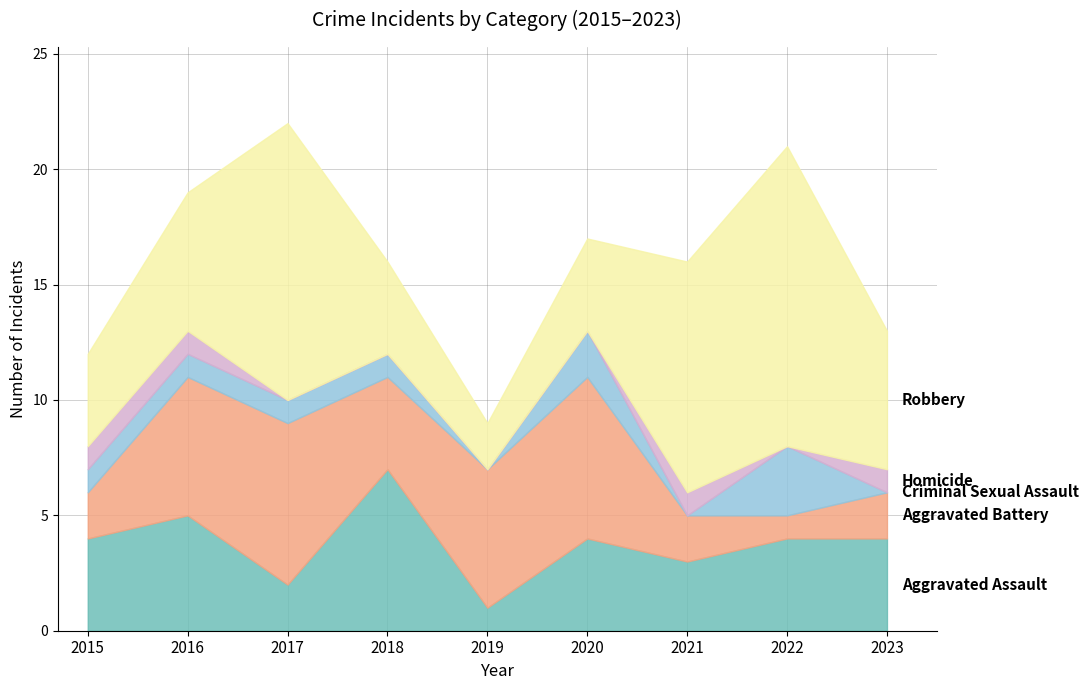

Is it true that Homicide equals 1 at 2021?

True